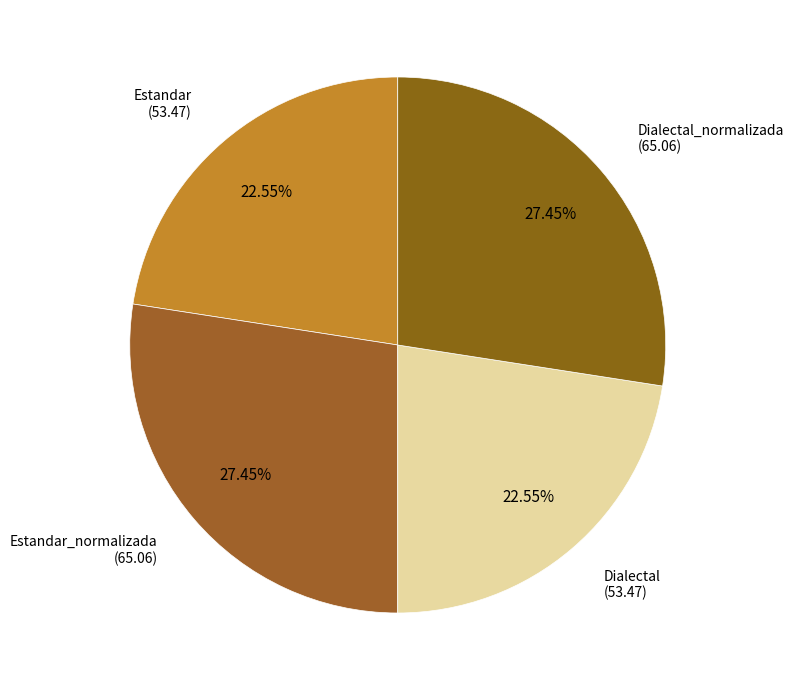

How many segments does this pie chart have?

4